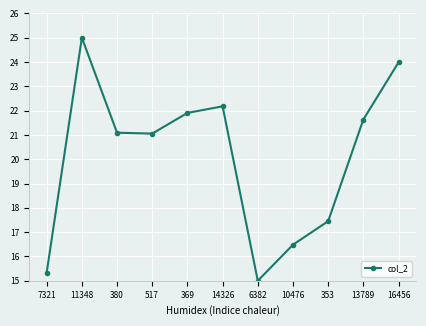

What position from the right is 353?

3